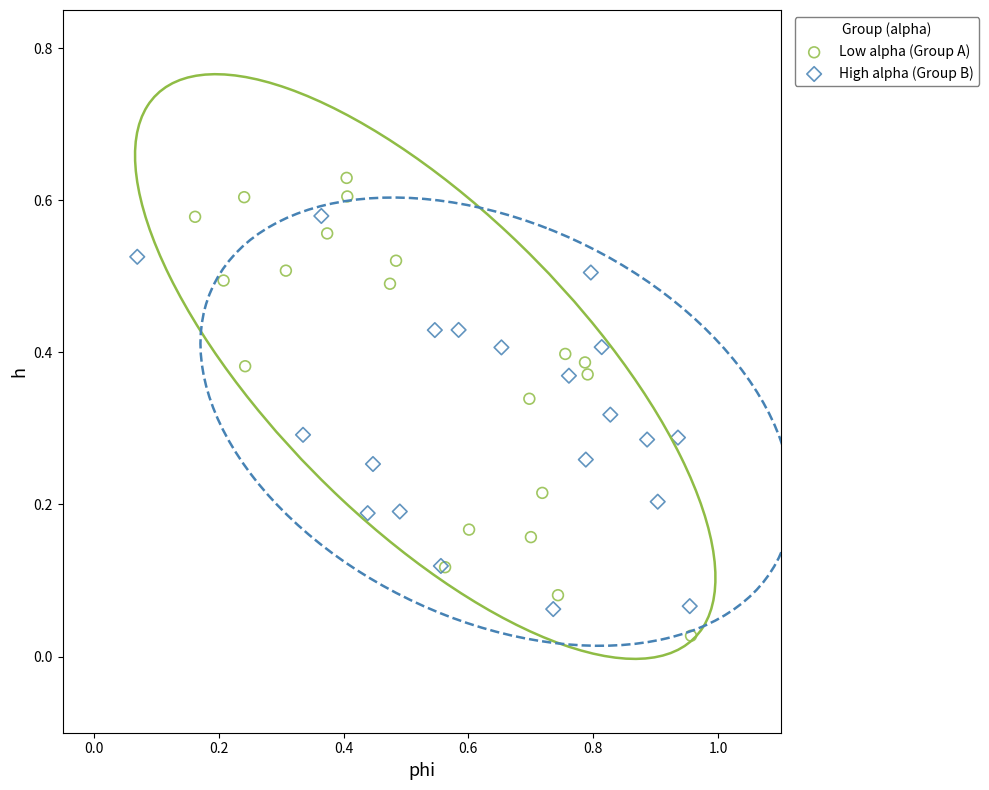

What are all the series names shown in the legend?

Low alpha (Group A), High alpha (Group B)